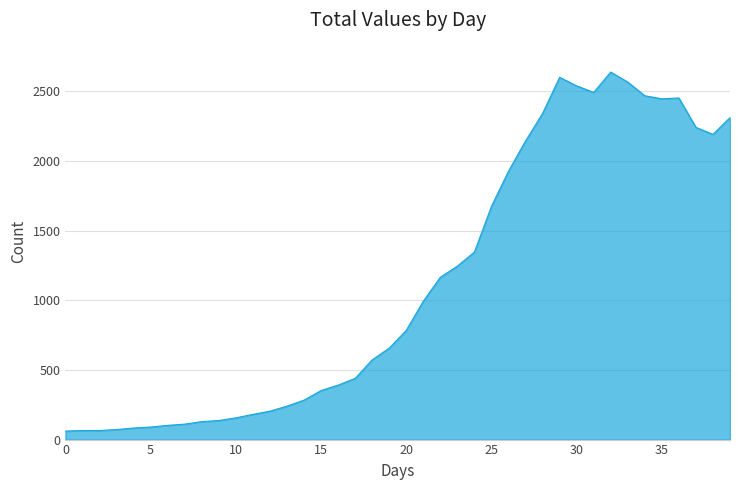

What is the difference between the maximum and minimum values?

2577